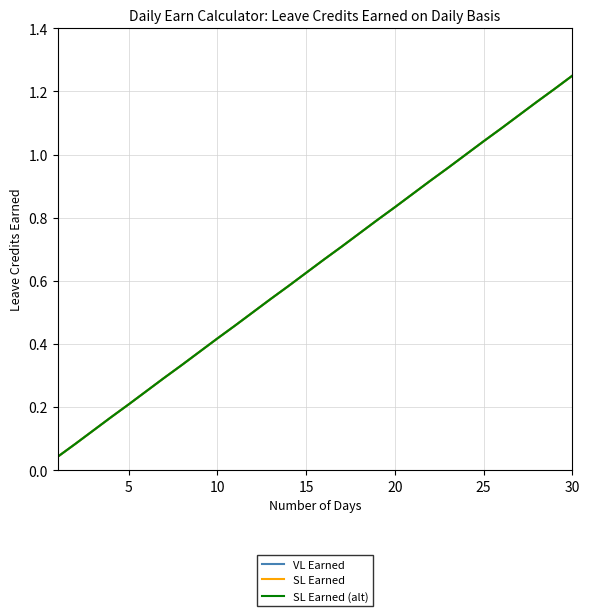

Reading right to left, transcribe all the data shown in this chart.

VL Earned: 1.2	1.2	1.2	1.1	1.1	1.0	1.0	1.0	0.9	0.9	0.8	0.8	0.8	0.7	0.7	0.6	0.6	0.5	0.5	0.5	0.4	0.4	0.3	0.3	0.2	0.2	0.2	0.1	0.1	0.0
SL Earned: 1.2	1.2	1.2	1.1	1.1	1.0	1.0	1.0	0.9	0.9	0.8	0.8	0.8	0.7	0.7	0.6	0.6	0.5	0.5	0.5	0.4	0.4	0.3	0.3	0.2	0.2	0.2	0.1	0.1	0.0
SL Earned (alt): 1.2	1.2	1.2	1.1	1.1	1.0	1.0	1.0	0.9	0.9	0.8	0.8	0.8	0.7	0.7	0.6	0.6	0.5	0.5	0.5	0.4	0.4	0.3	0.3	0.2	0.2	0.2	0.1	0.1	0.0